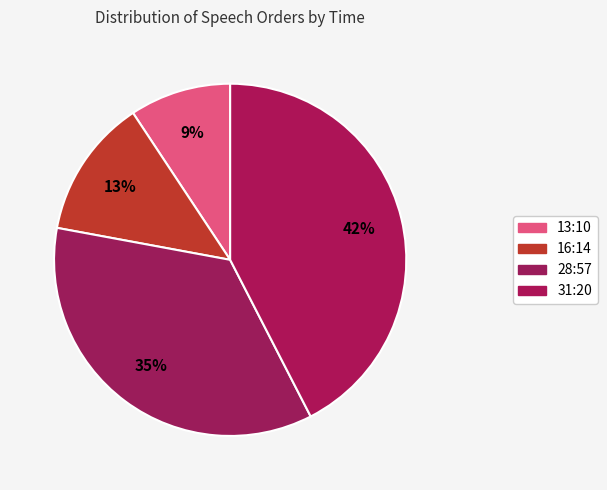

Which slice is the smallest?

13:10